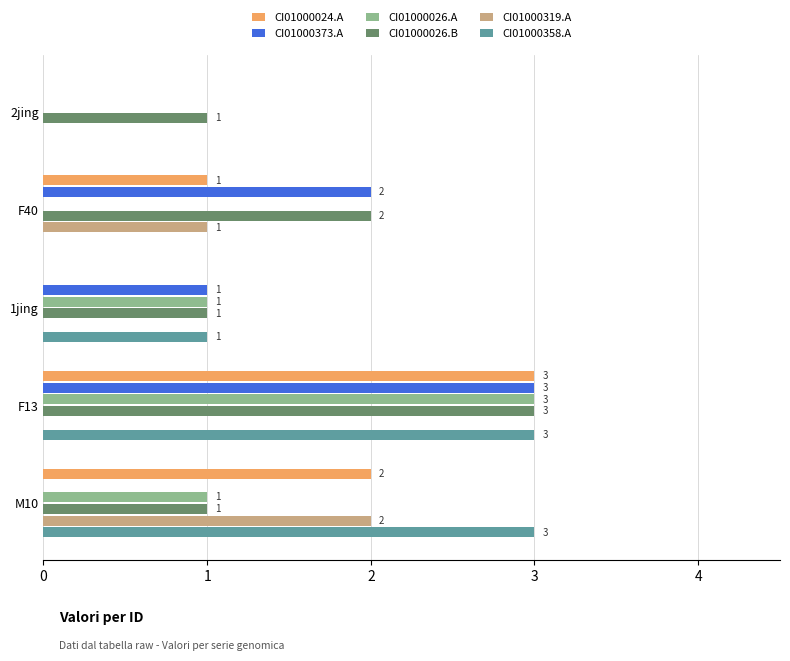

How many categories are shown in the chart?

5